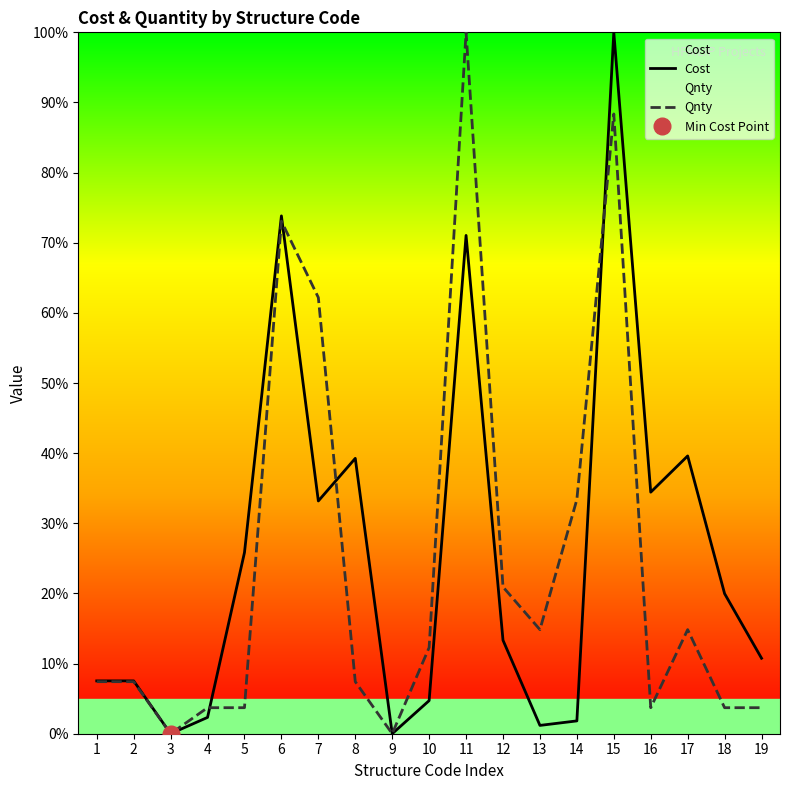

What are all the series names shown in the legend?

Cost, Qnty